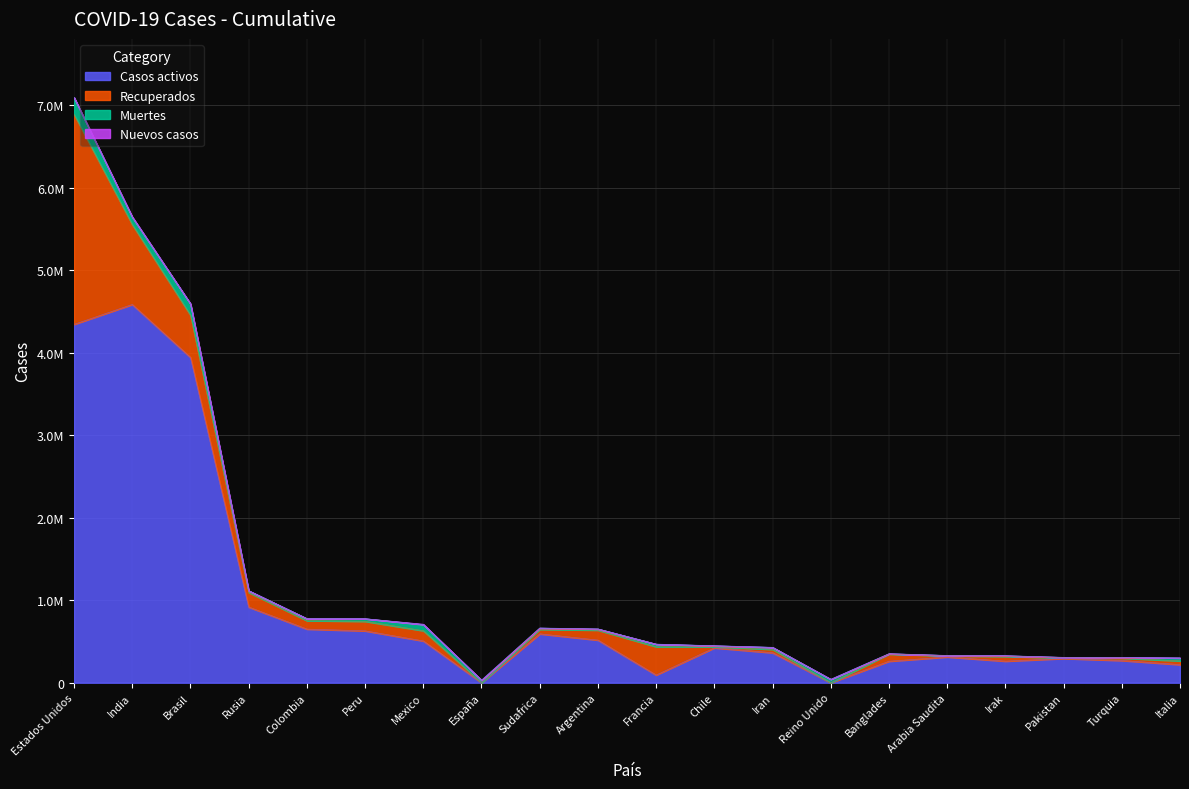

What is the average value of the Nuevos casos series?

536